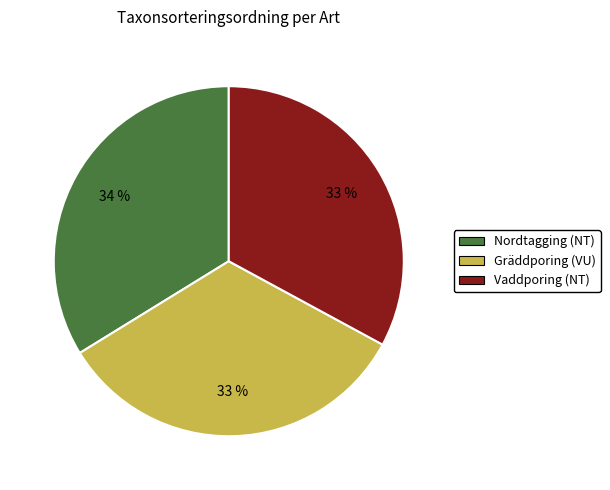

To the nearest percent, what portion does Nordtagging (NT) represent?

34%